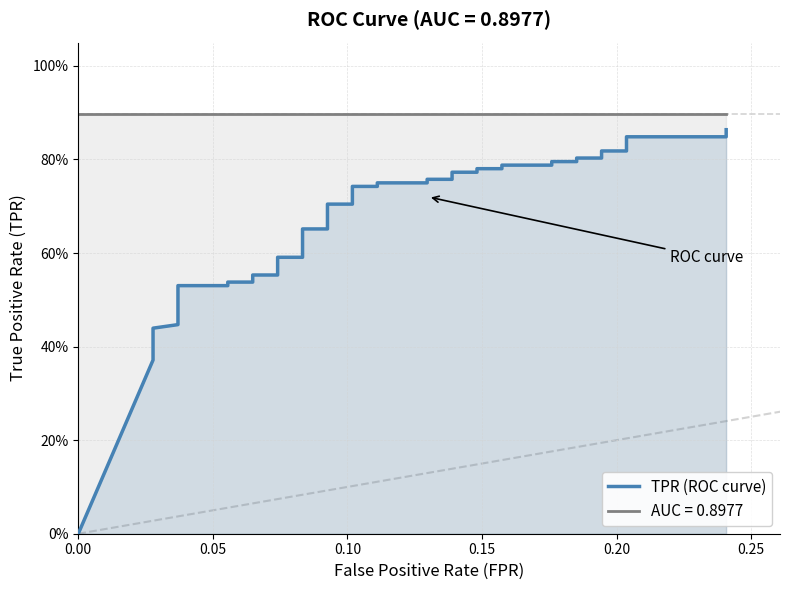

Reading left to right, list all the values displayed in this chart.

0.0	0.4	0.4	0.4	0.4	0.4	0.4	0.5	0.5	0.5	0.5	0.6	0.6	0.6	0.6	0.7	0.7	0.7	0.7	0.7	0.7	0.8	0.8	0.8	0.8	0.8	0.8	0.8	0.8	0.8	0.8	0.8	0.8	0.8	0.8	0.8	0.8	0.8	0.8	0.9